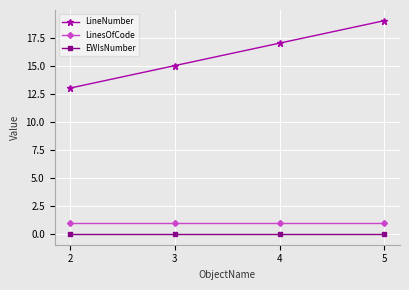

Reading right to left, list all the values displayed in this chart.

LineNumber: 19	17	15	13
LinesOfCode: 1	1	1	1
EWIsNumber: 0	0	0	0